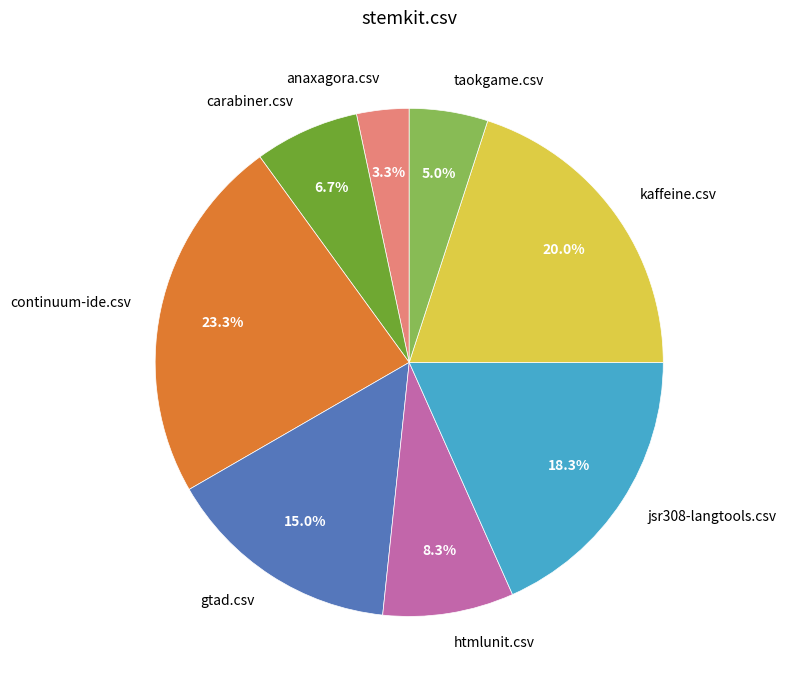

What is the total percentage of taokgame.csv and htmlunit.csv?

13.3%